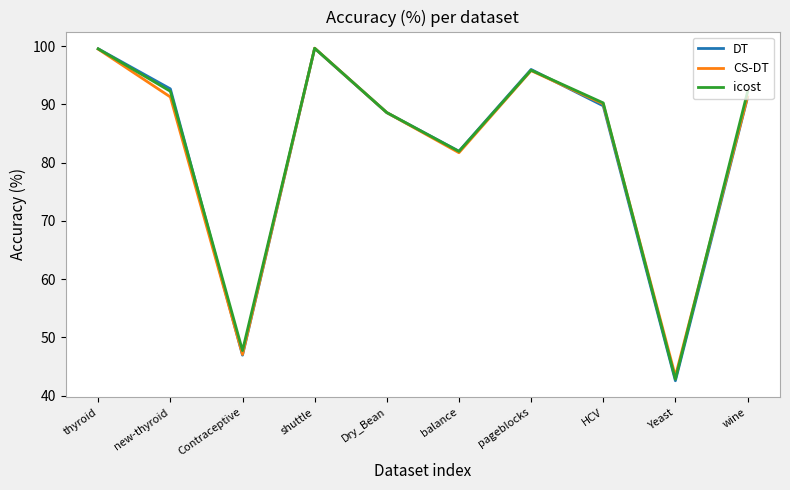

True or false: icost has a value of 82.1 at Contraceptive.

False